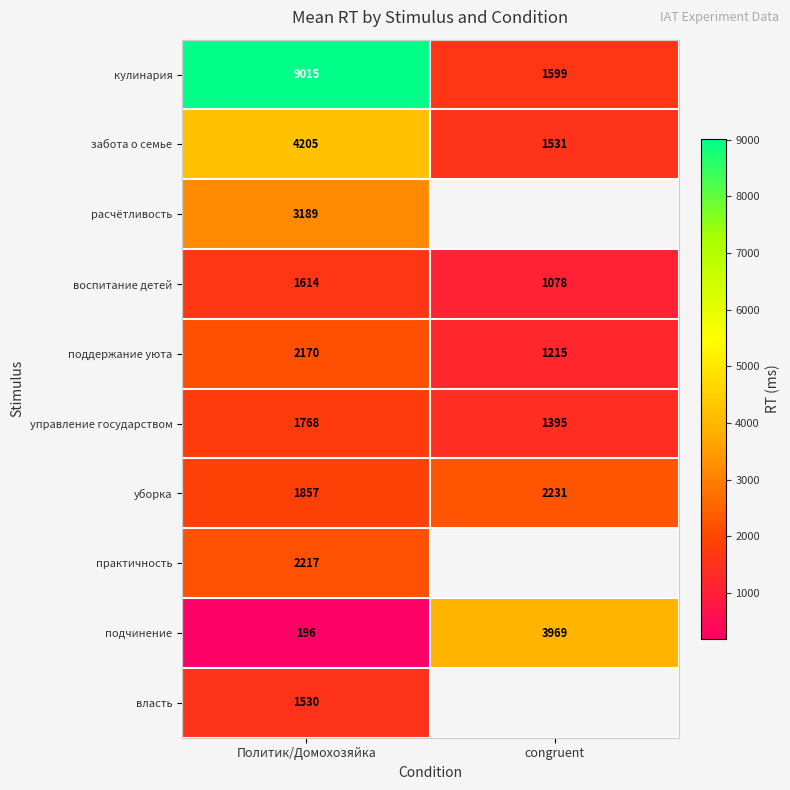

What is the maximum value for управление государством?

1768